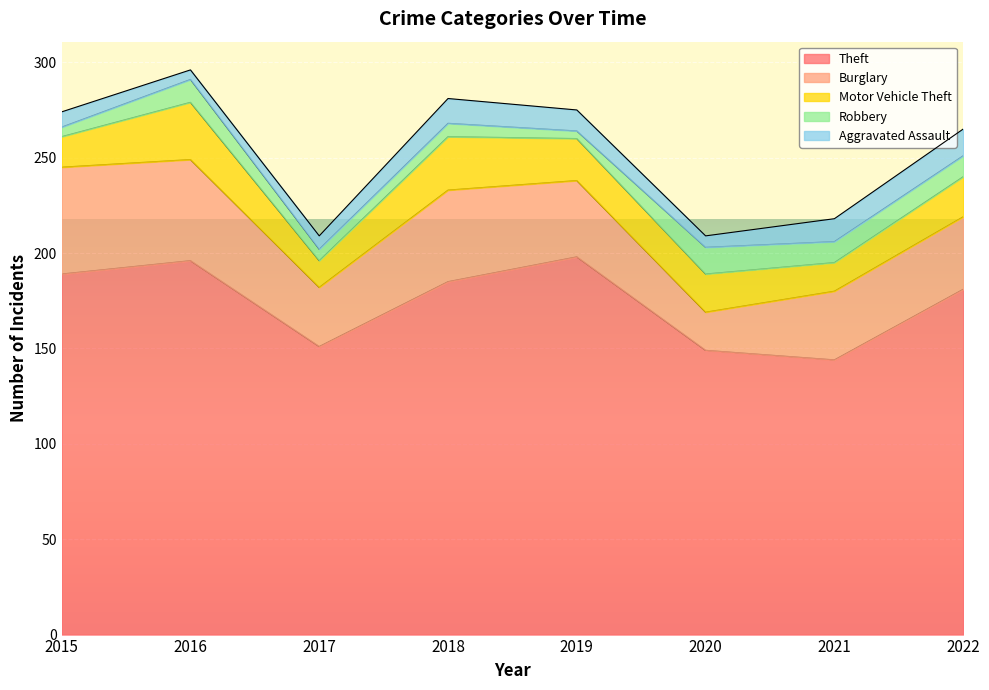

Which category has the lowest value in the Robbery series?

2019